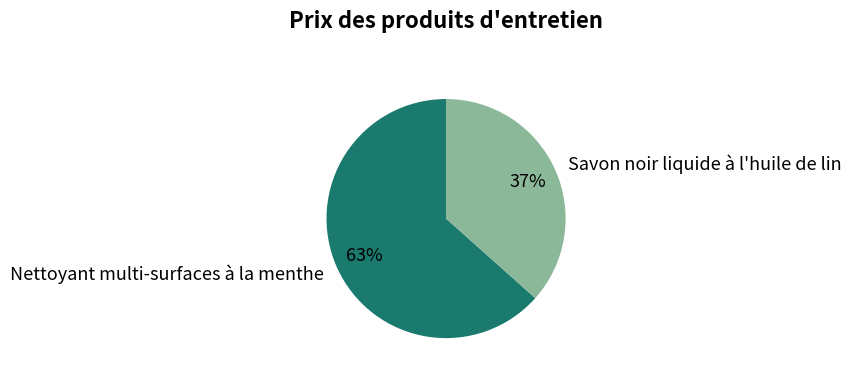

To the nearest percent, what percentage of the pie is Nettoyant multi-surfaces à la menthe?

63%